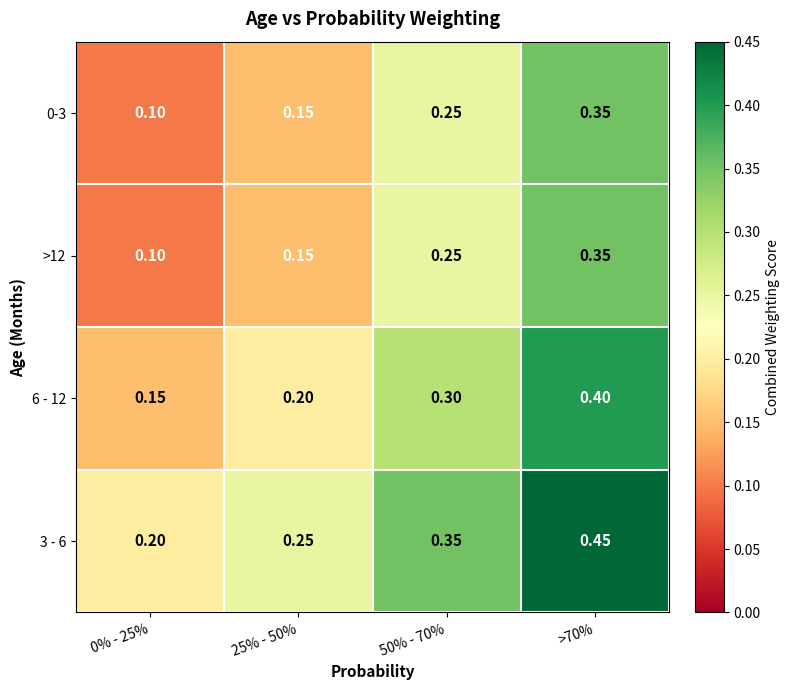

Is the value of 6 - 12 at 50% - 70% greater than the value of 3 - 6 at 0% - 25%?

Yes